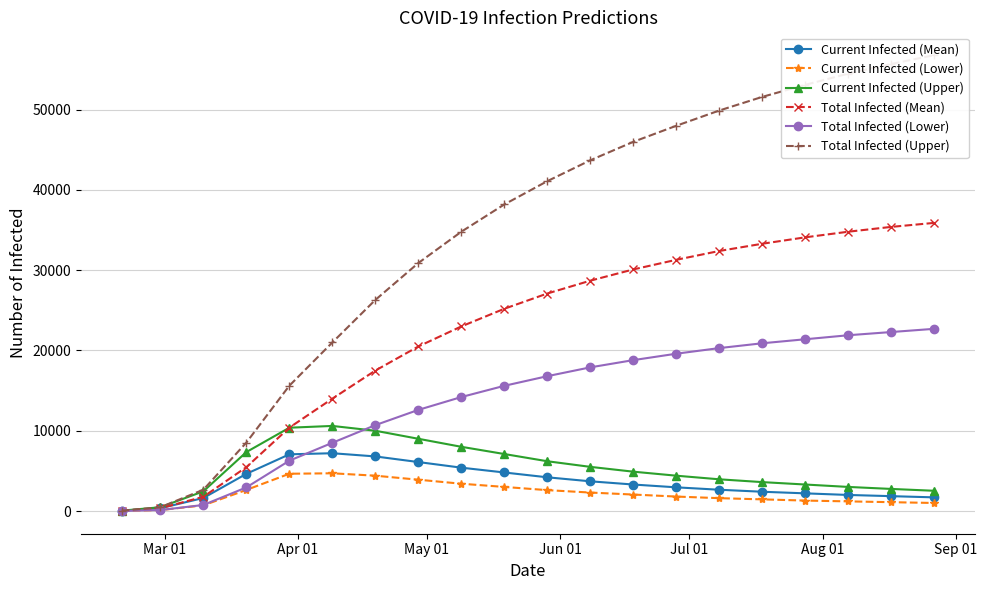

True or false: Current Infected (Lower) and Total Infected (Mean) cross at least once.

False